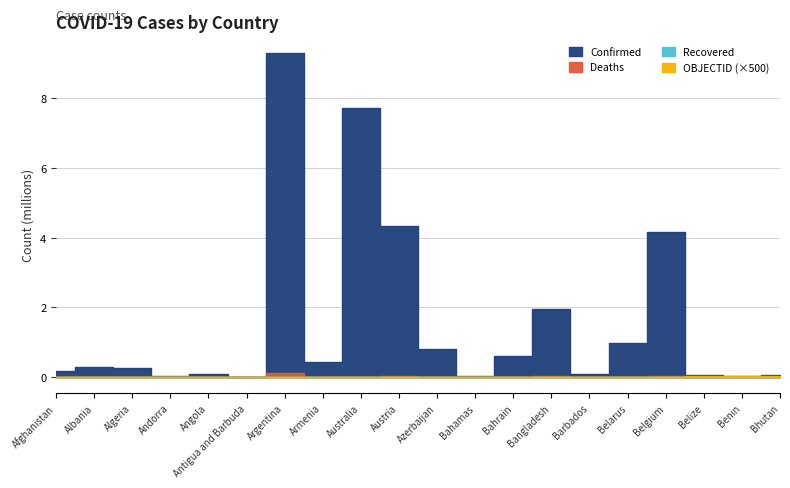

What is the value of the OBJECTID point at the 5th from the left?

5